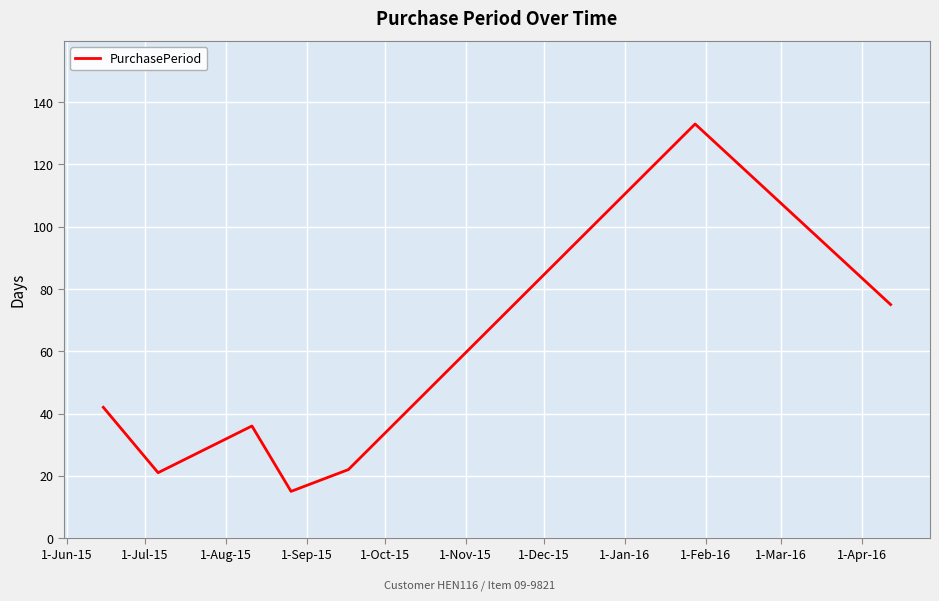

What is the maximum value shown in the chart?

133